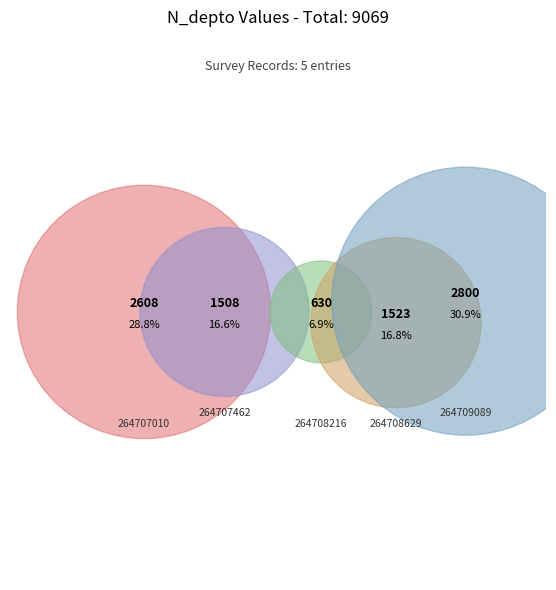

Count the number of slices in the pie.

5